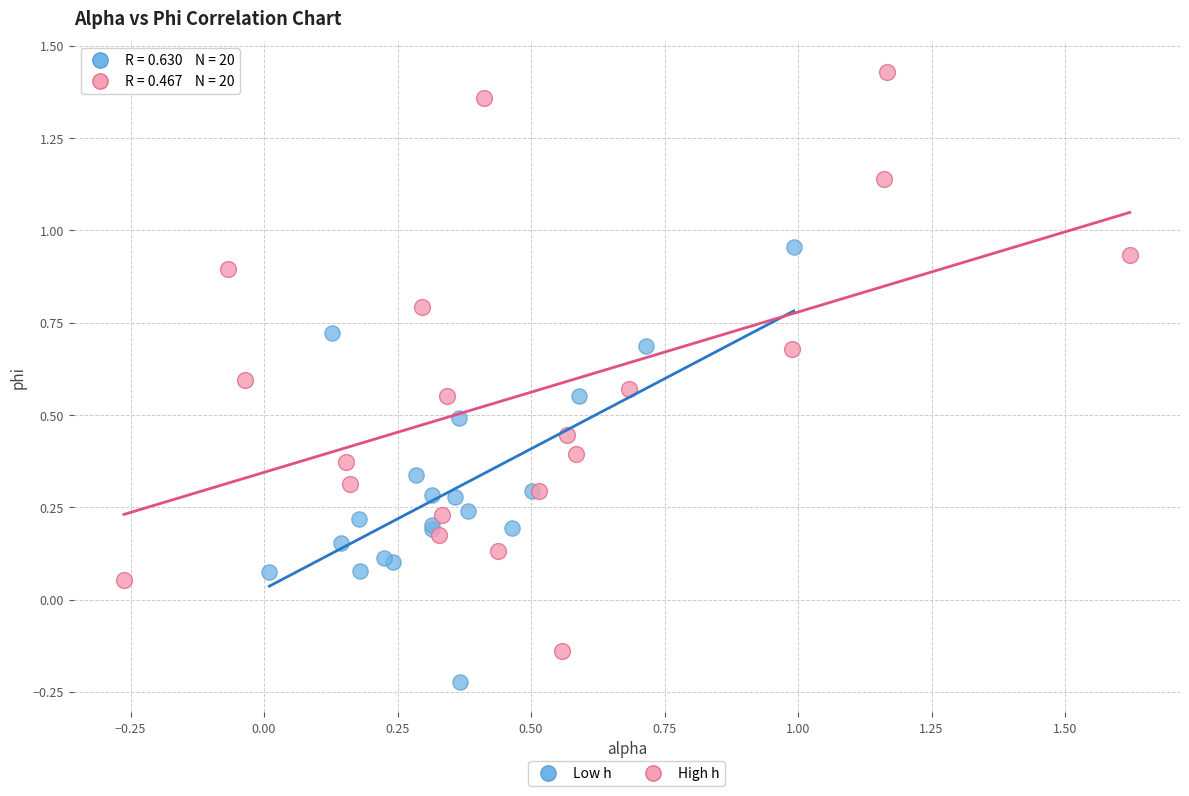

Which series reaches the minimum Y coordinate?

Low h